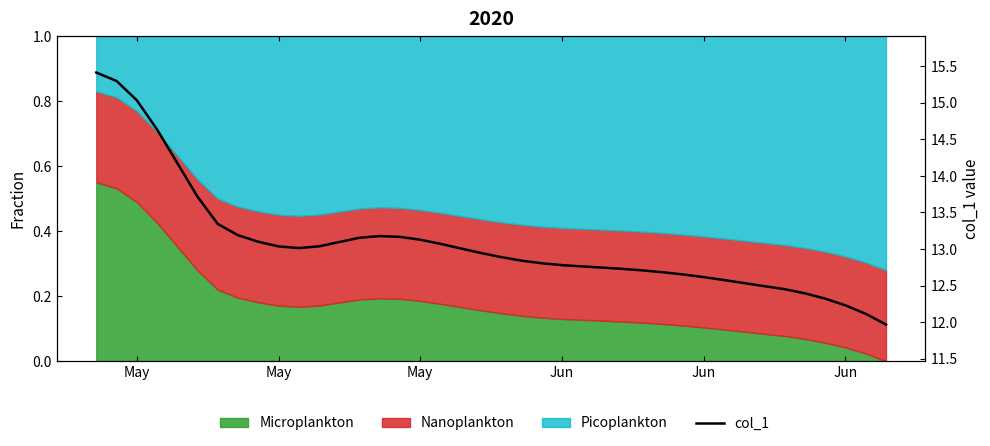

At which label does the data first exceed 12?

May